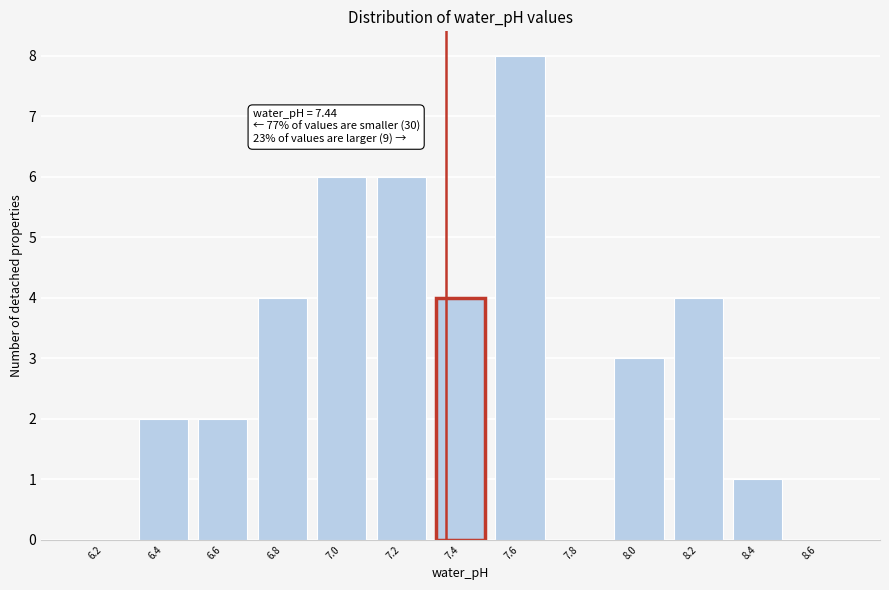

Reading left to right, list all the values displayed in this chart.

6.2=0	6.4=2	6.6=2	6.8=4	7.0=6	7.2=6	7.4=4	7.6=8	7.8=0	8.0=3	8.2=4	8.4=1	8.6=0